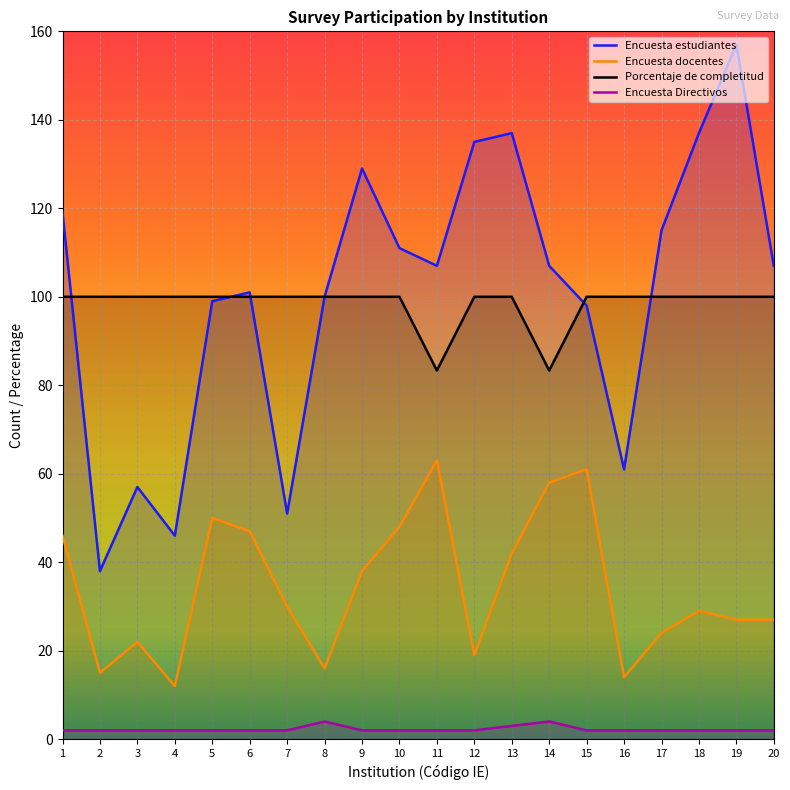

True or false: Encuesta Directivos and Encuesta docentes intersect in this chart.

False